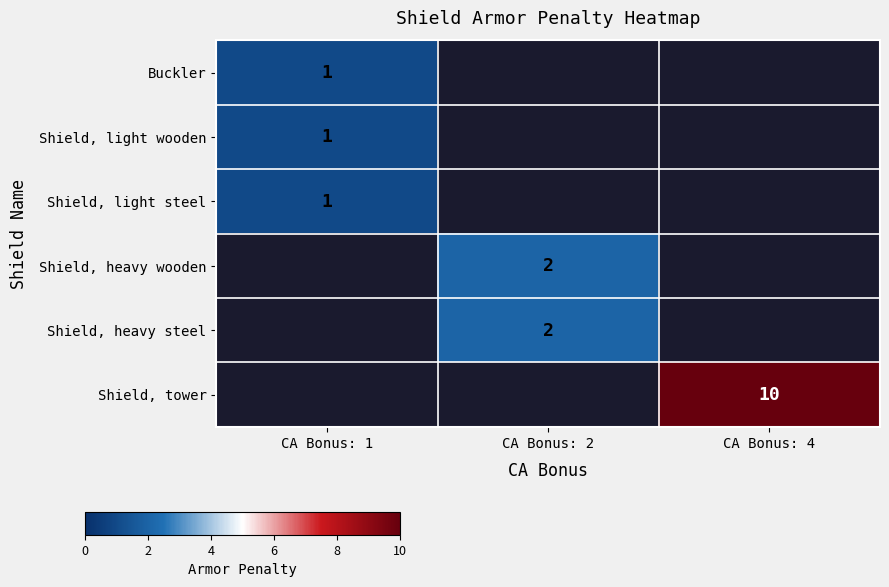

True or false: Shield, light wooden has a value of 1 at CA Bonus: 1.

True